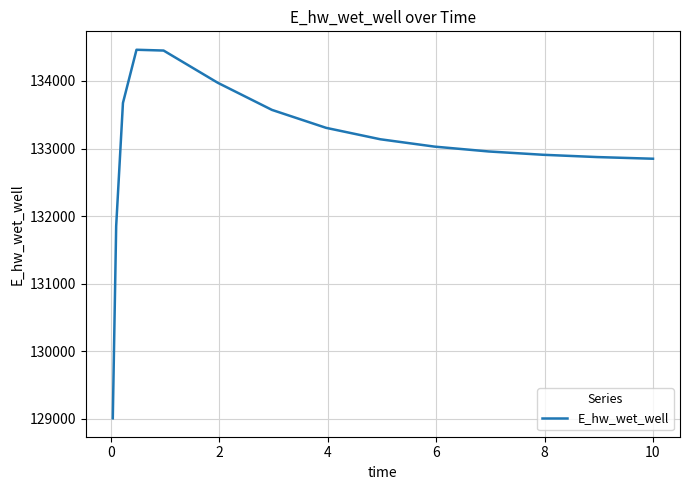

What is the smallest value displayed?

129008.6